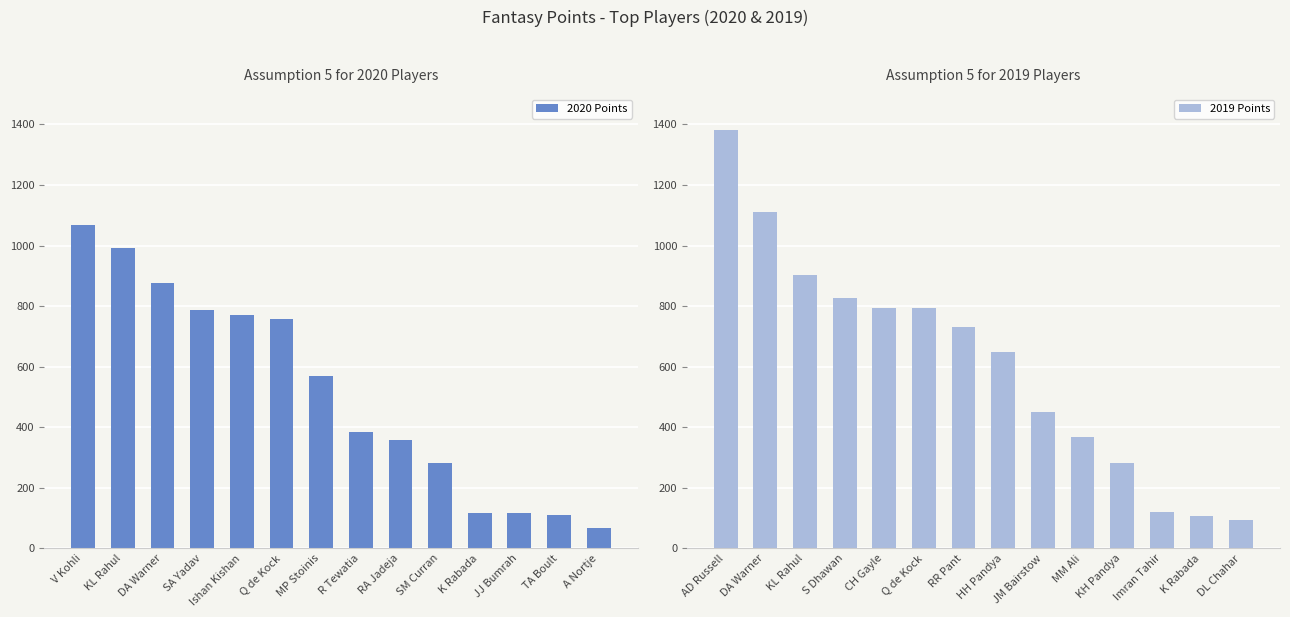

What is the total value across all series at Q de Kock?

1549.0